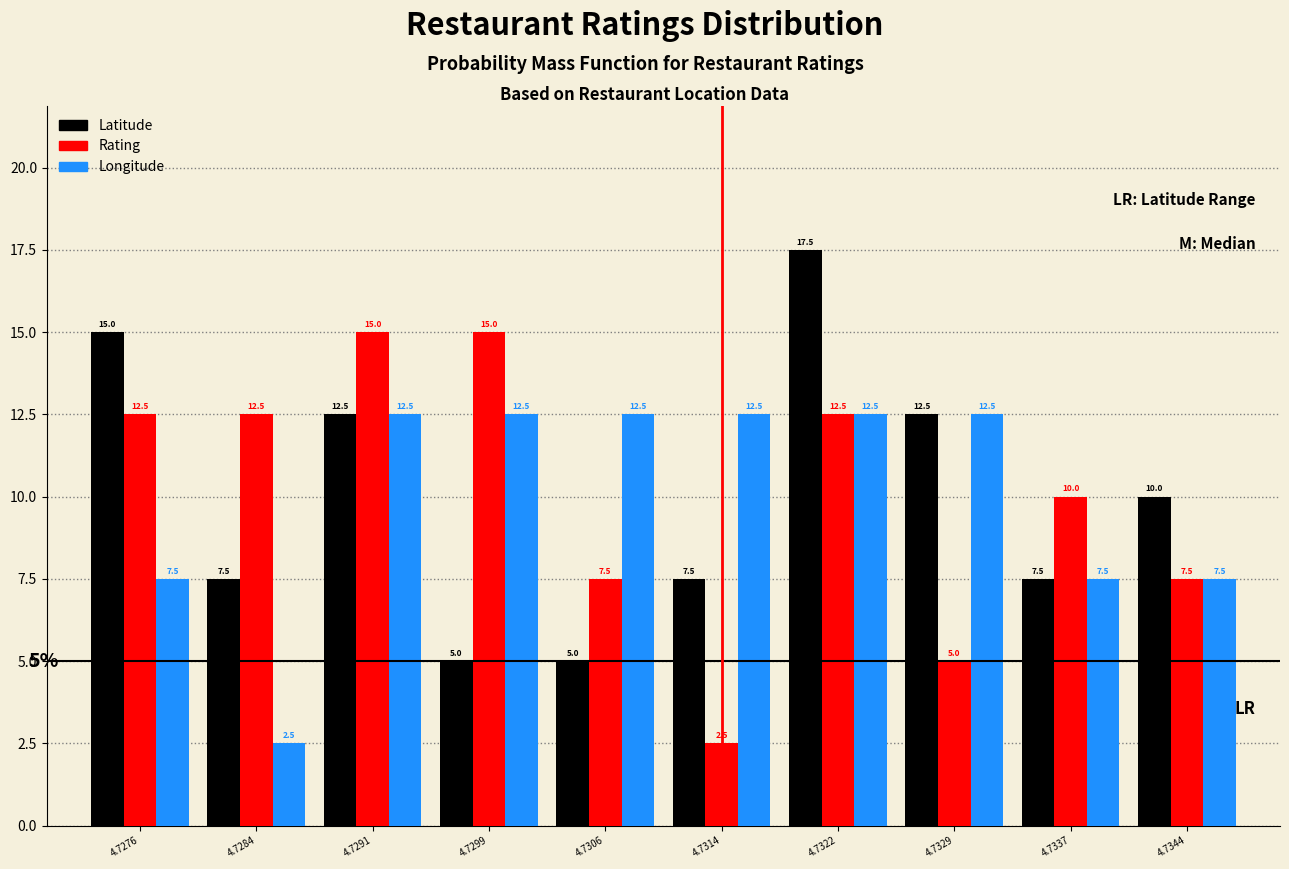

Reading left to right, extract all data points from this chart.

Latitude: 4.7276=15.0	4.7284=7.5	4.7291=12.5	4.7299=5.0	4.7306=5.0	4.7314=7.5	4.7322=17.5	4.7329=12.5	4.7337=7.5	4.7344=10.0
Rating: 4.7276=12.5	4.7284=12.5	4.7291=15.0	4.7299=15.0	4.7306=7.5	4.7314=2.5	4.7322=12.5	4.7329=5.0	4.7337=10.0	4.7344=7.5
Longitude: 4.7276=7.5	4.7284=2.5	4.7291=12.5	4.7299=12.5	4.7306=12.5	4.7314=12.5	4.7322=12.5	4.7329=12.5	4.7337=7.5	4.7344=7.5